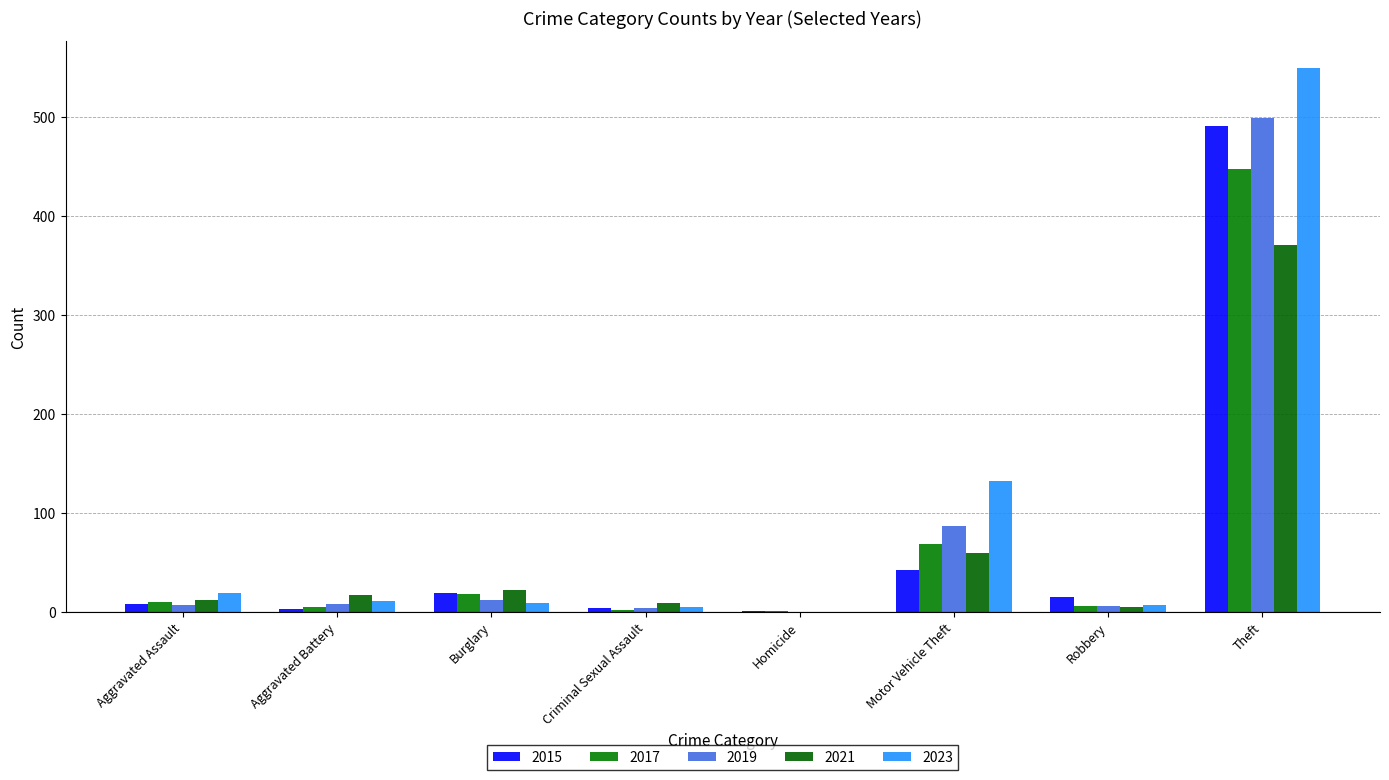

Rank the series at Aggravated Assault from highest to lowest value.

2023, 2021, 2017, 2015, 2019